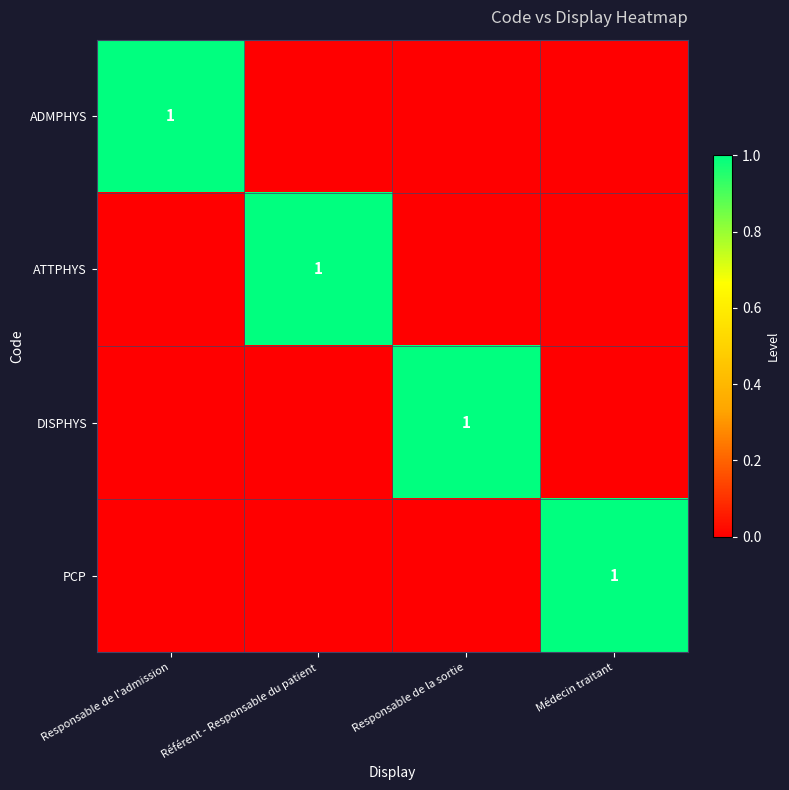

What is the sum of the ATTPHYS values at Médecin traitant and Référent - Responsable du patient?

1